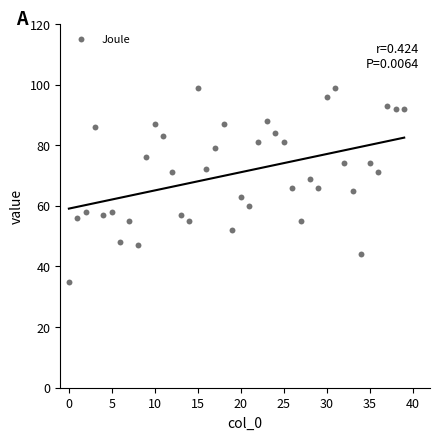

What is the range of Y values (max minus min)?

64